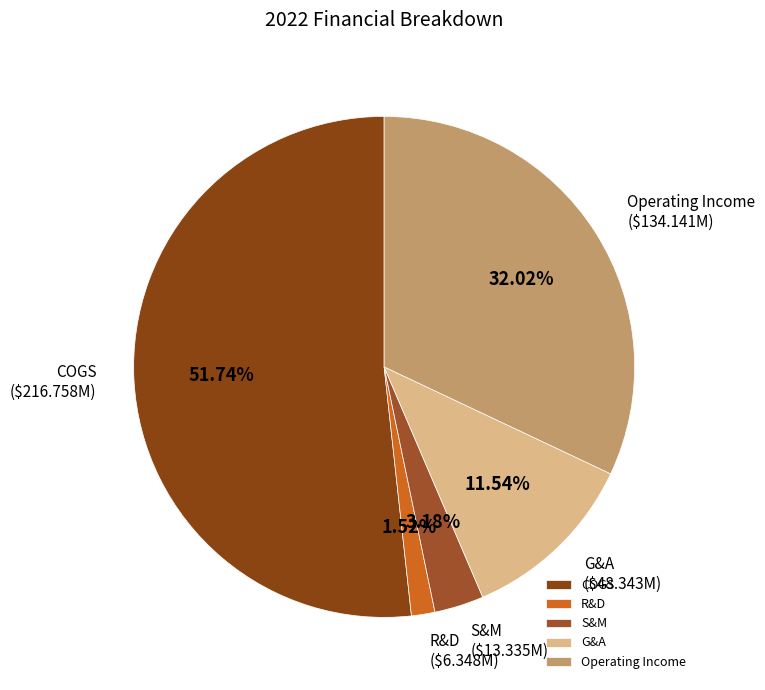

Rank the categories by value from highest to lowest.

COGS, Operating Income, G&A, S&M, R&D